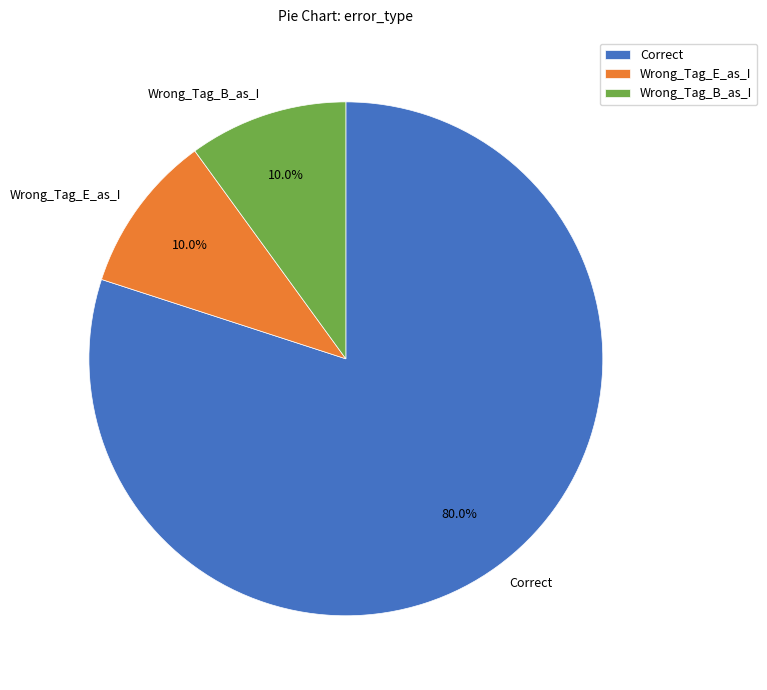

To the nearest percent, what percentage of the pie is Correct?

80%